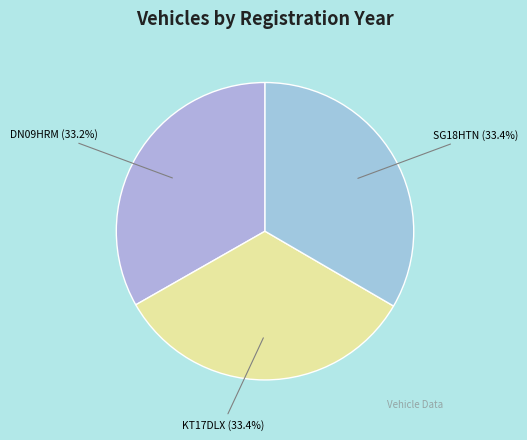

To the nearest percent, what percentage of the pie is DN09HRM?

33%